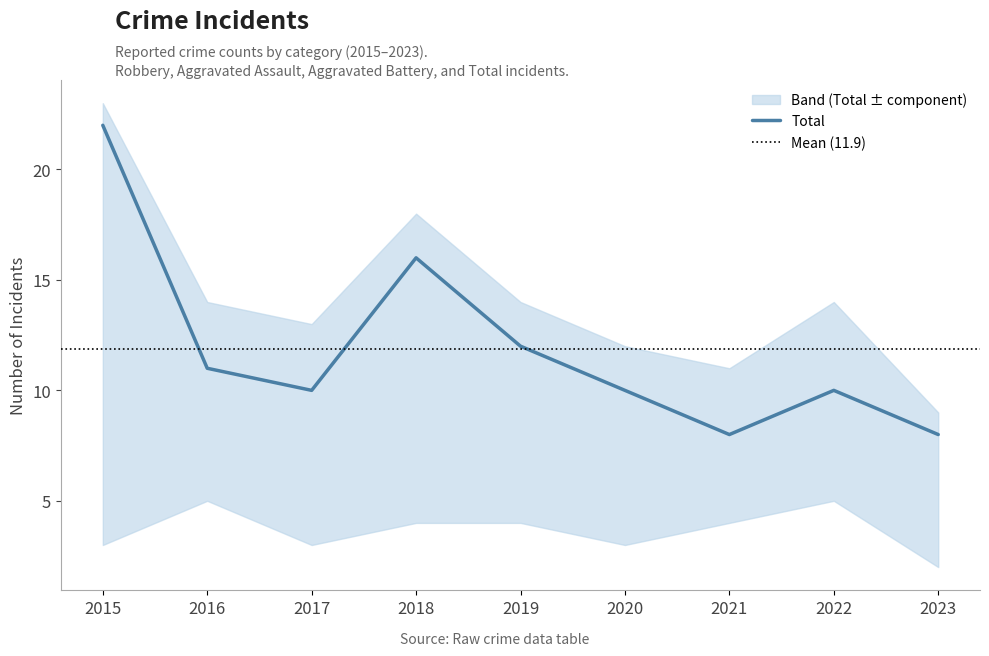

Is it true that Total equals 10 at 2022?

True